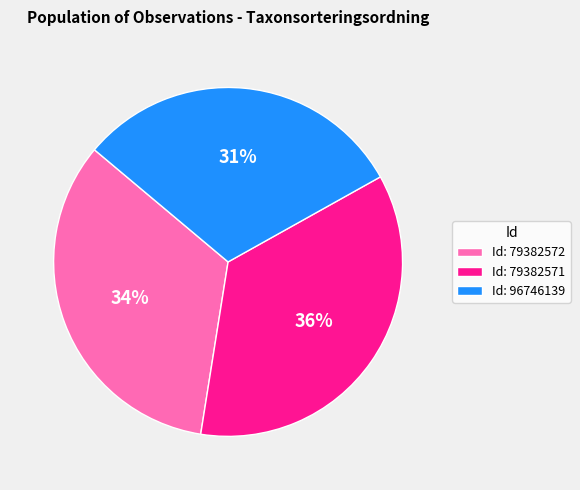

To the nearest percent, what percentage of the pie is Id: 79382571?

36%